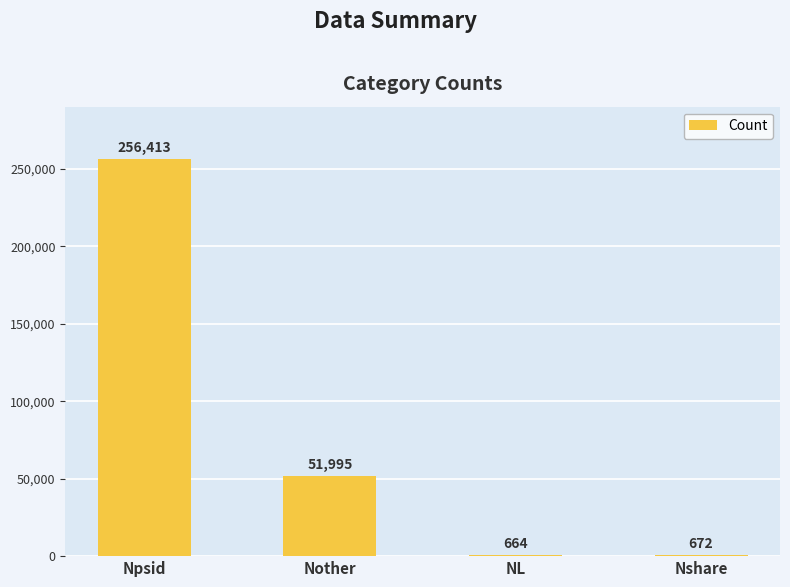

What is the sum of the values at Nother and Npsid?

308408